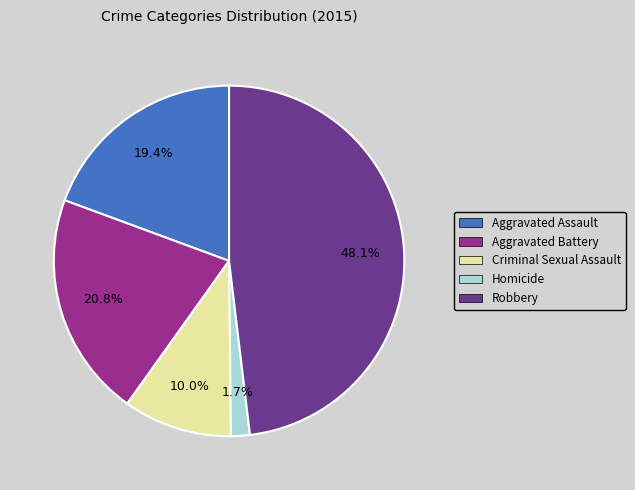

Which has a higher value, Homicide or Aggravated Assault?

Aggravated Assault